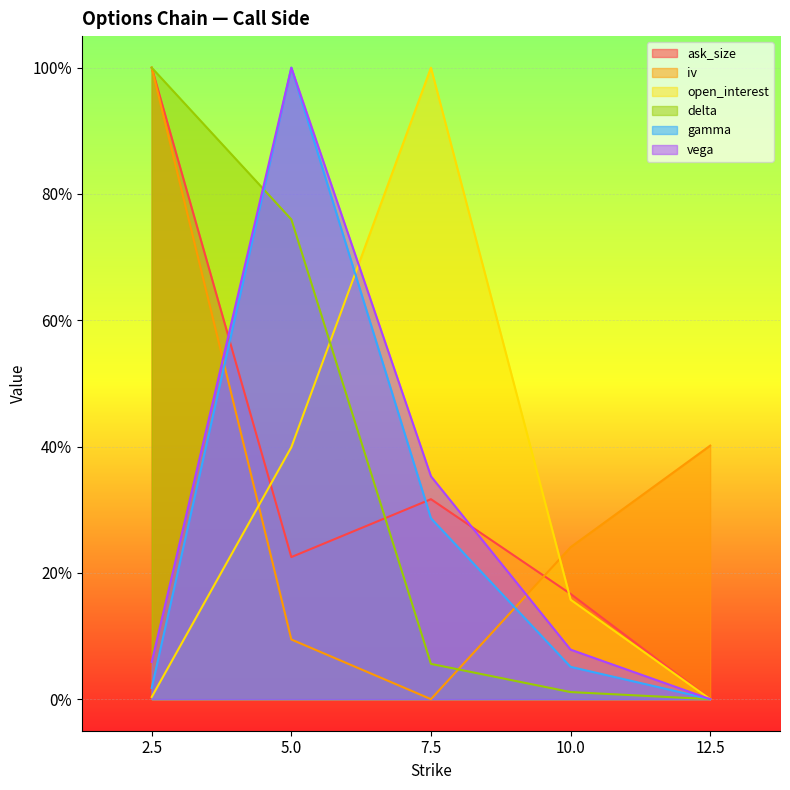

Is the value of gamma at 2.5 greater than the value of open_interest at 7.5?

No